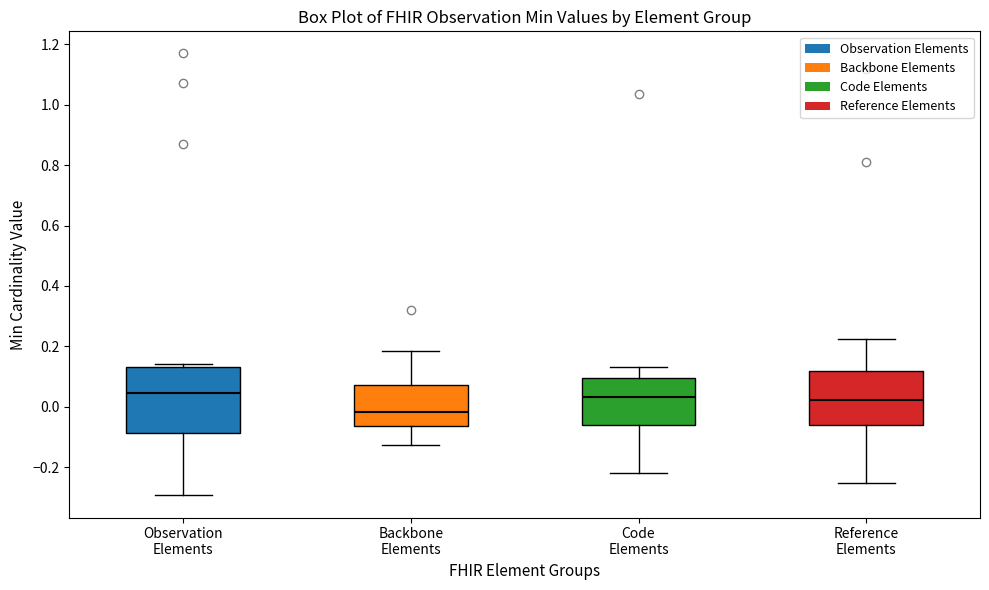

Where does the lower whisker of the box for Backbone Elements end on the y-axis? The values are not printed on the chart, so give them approximately, as read against the axis.

-0.12